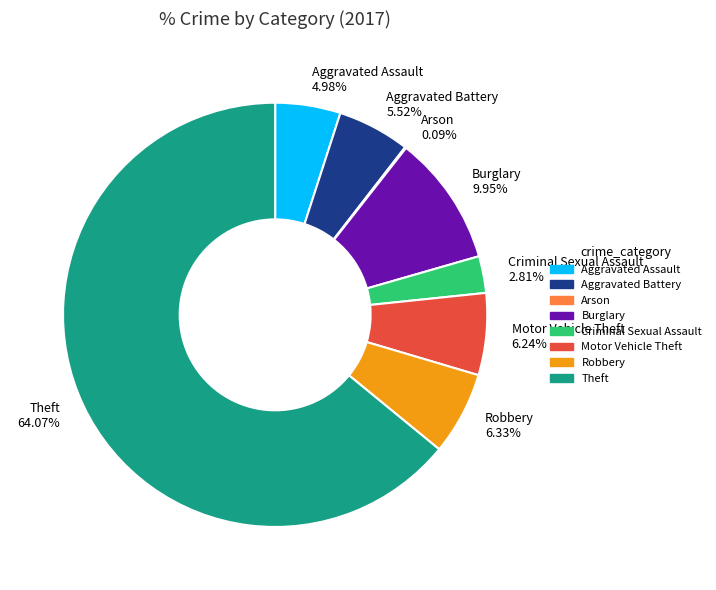

To the nearest percent, what portion does Theft represent?

64%